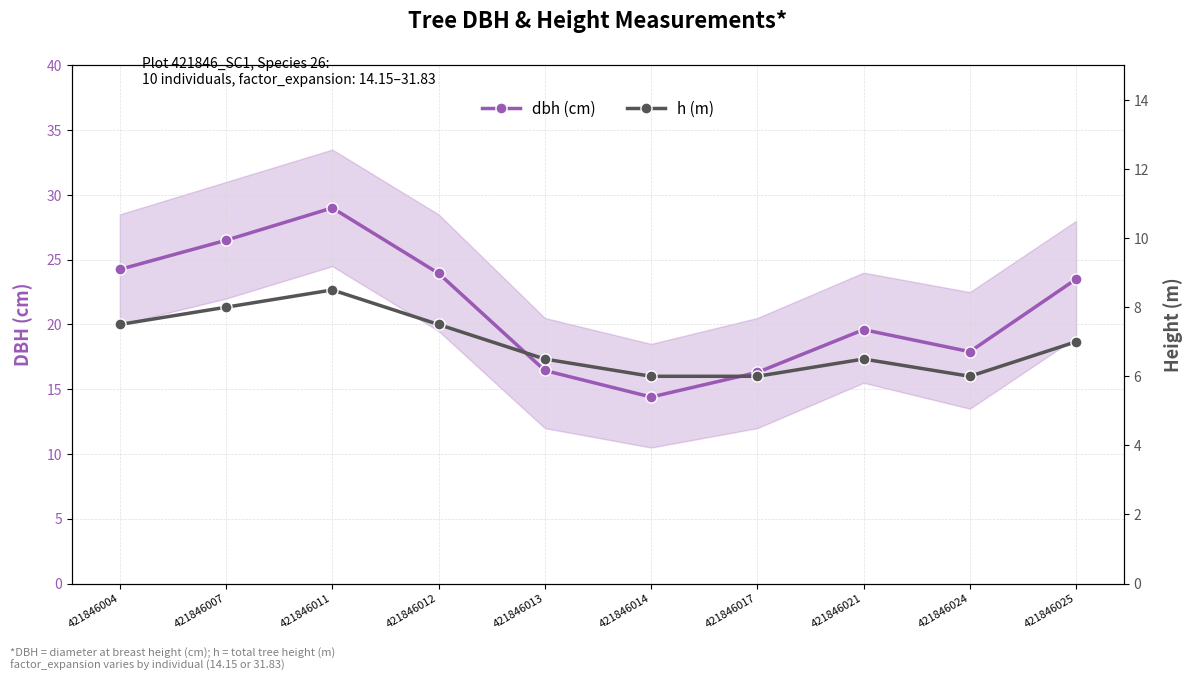

Reading left to right, list all the values displayed in this chart.

dbh (cm): 421846004=24.2	421846007=26.5	421846011=29.0	421846012=23.9	421846013=16.4	421846014=14.4	421846017=16.3	421846021=19.6	421846024=17.9	421846025=23.5
h (m): 421846004=7.5	421846007=8.0	421846011=8.5	421846012=7.5	421846013=6.5	421846014=6.0	421846017=6.0	421846021=6.5	421846024=6.0	421846025=7.0